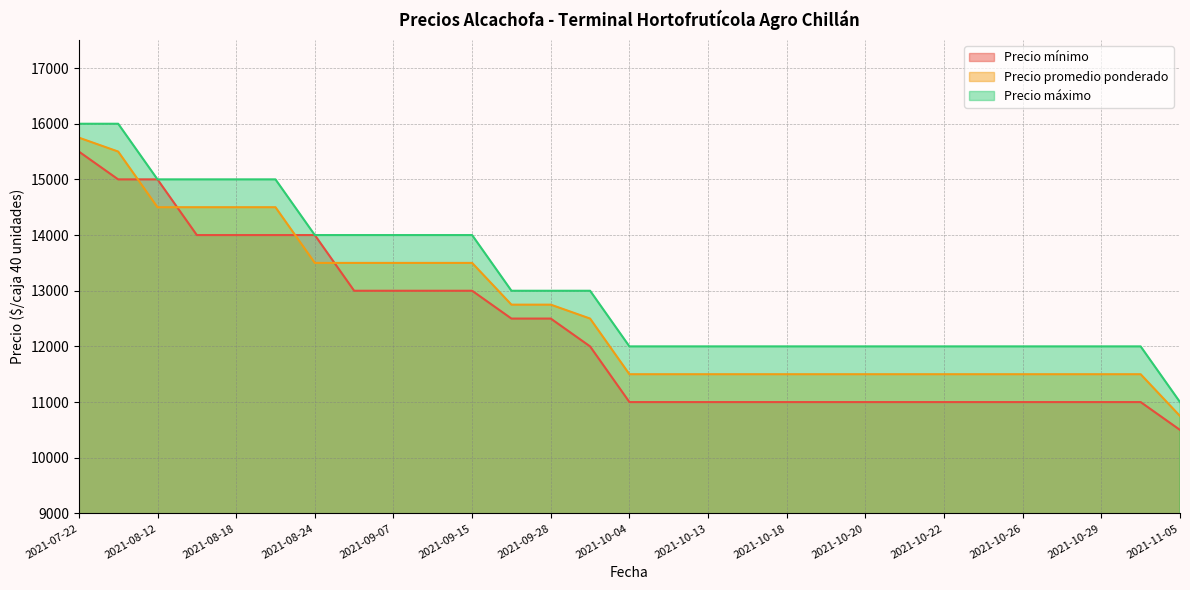

Which series has the largest range (max minus min)?

Precio mínimo